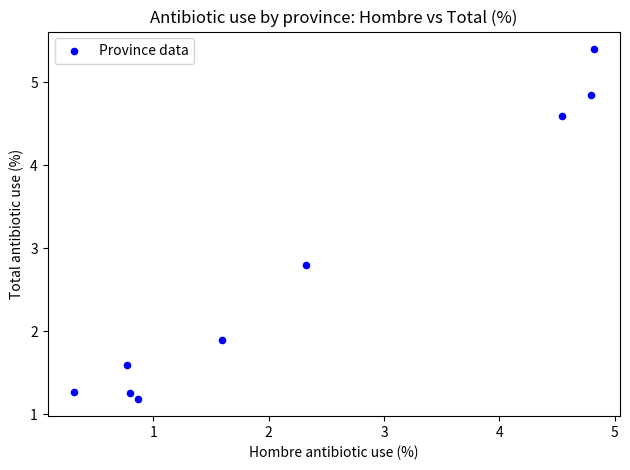

What Y value in the scatter plot is closest to 3?

2.8